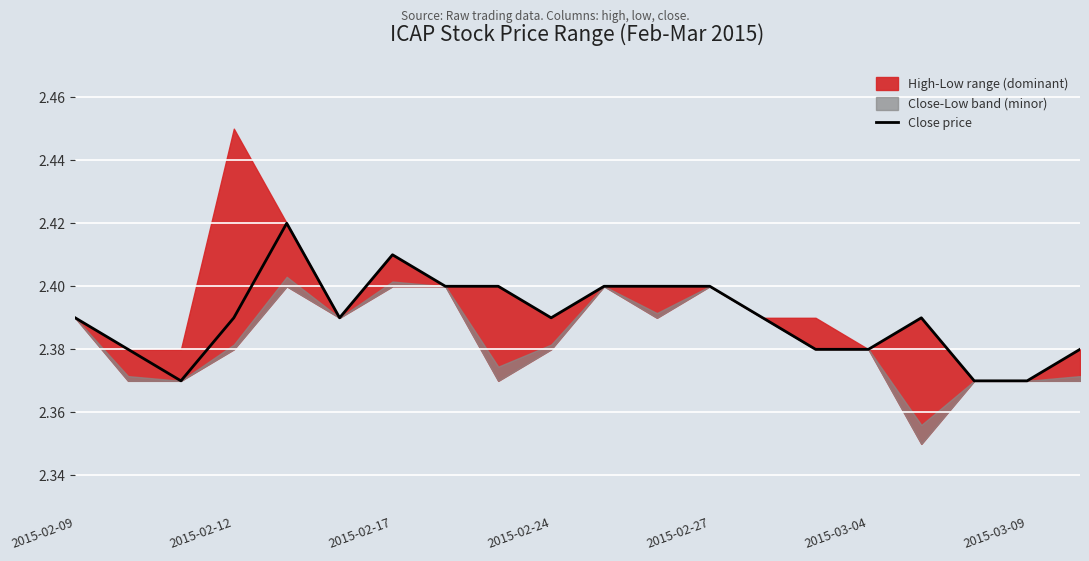

The value of Close price at 2015-02-12 is 3.9. True or false?

False